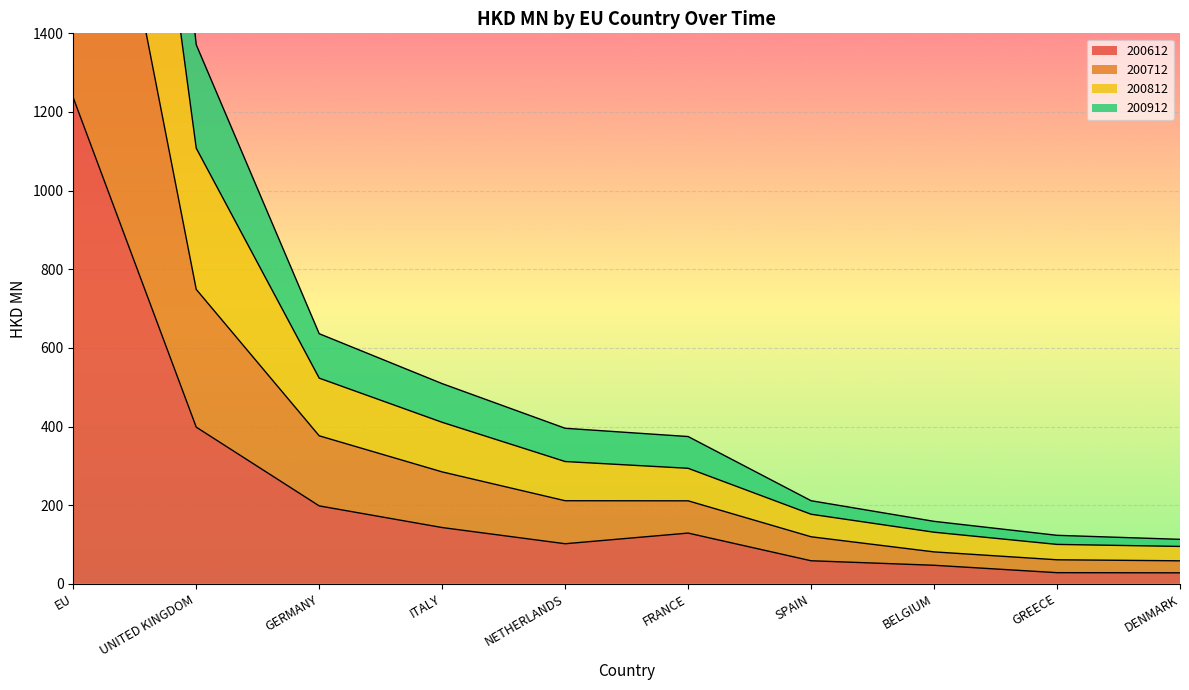

True or false: 200612 has a value of 45.2 at FRANCE.

False